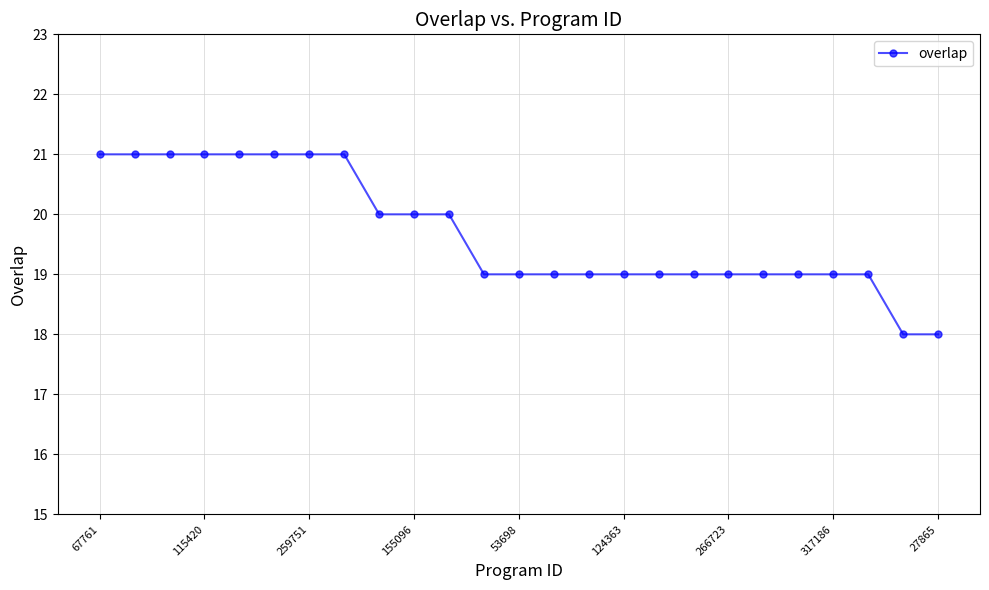

What is the maximum value shown in the chart?

21